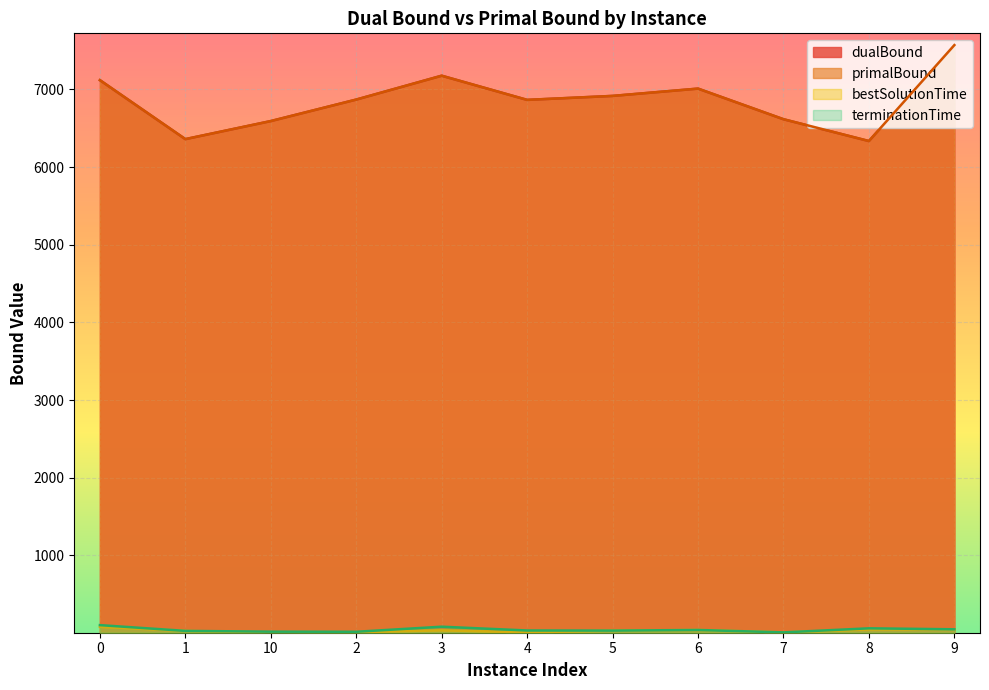

What is the average value of the dualBound series?

6856.2